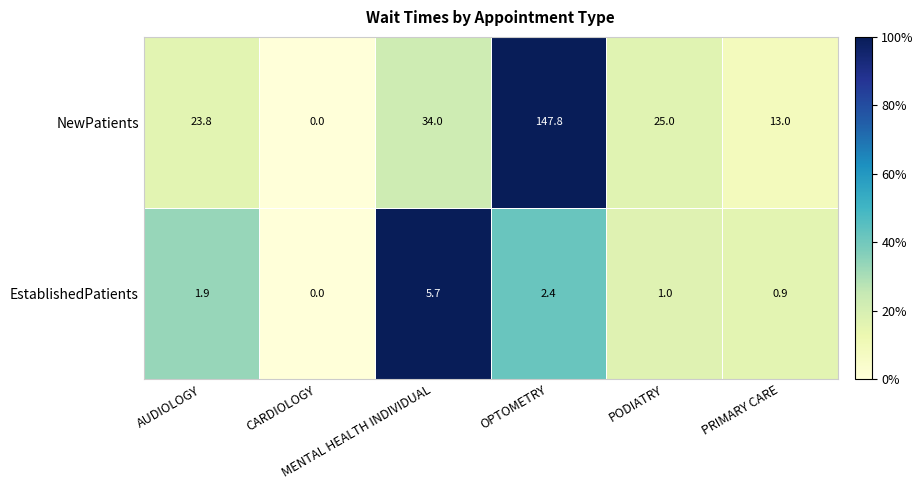

What is the difference between the maximum and minimum values in the EstablishedPatients series?

5.7